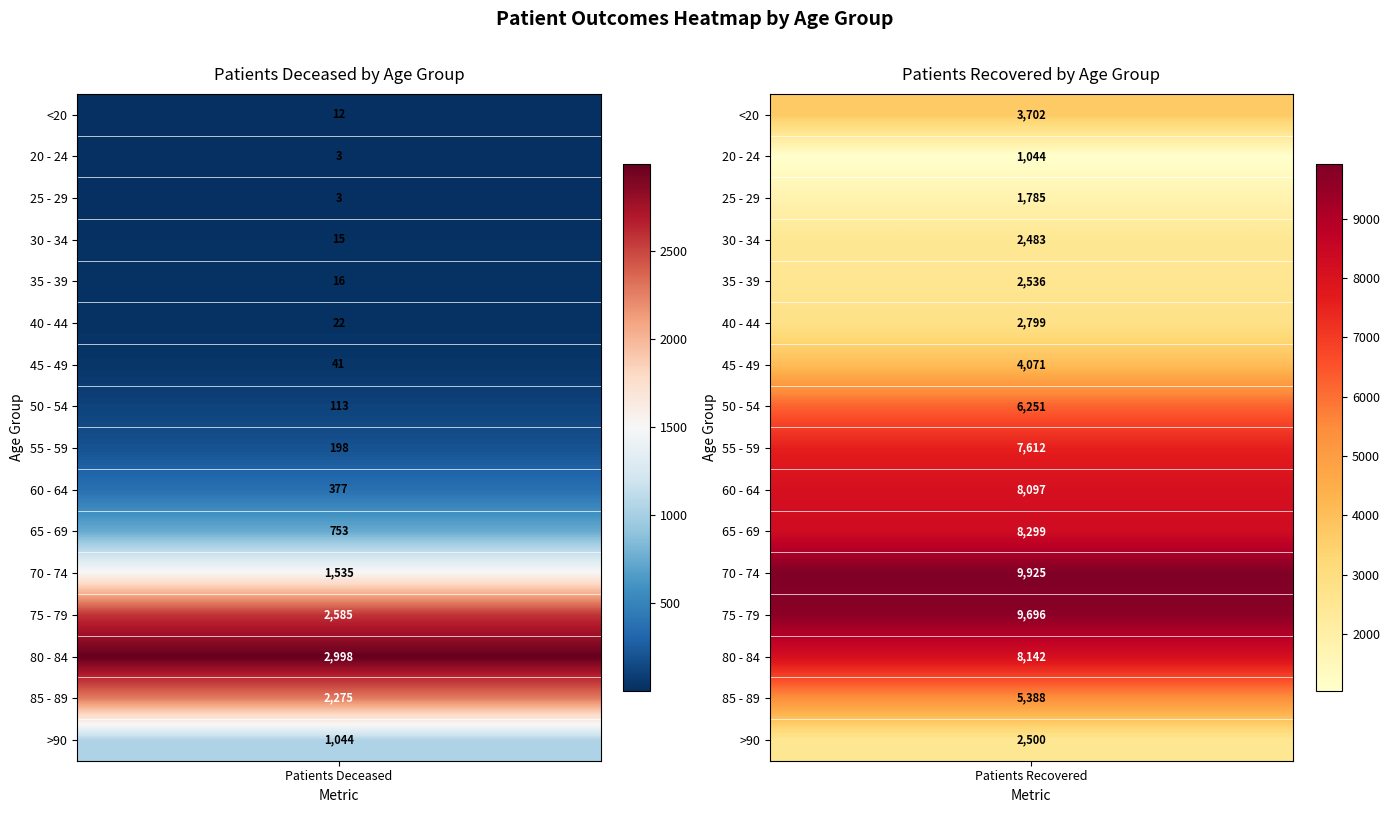

Which series has the largest range (max minus min)?

patients_recovered